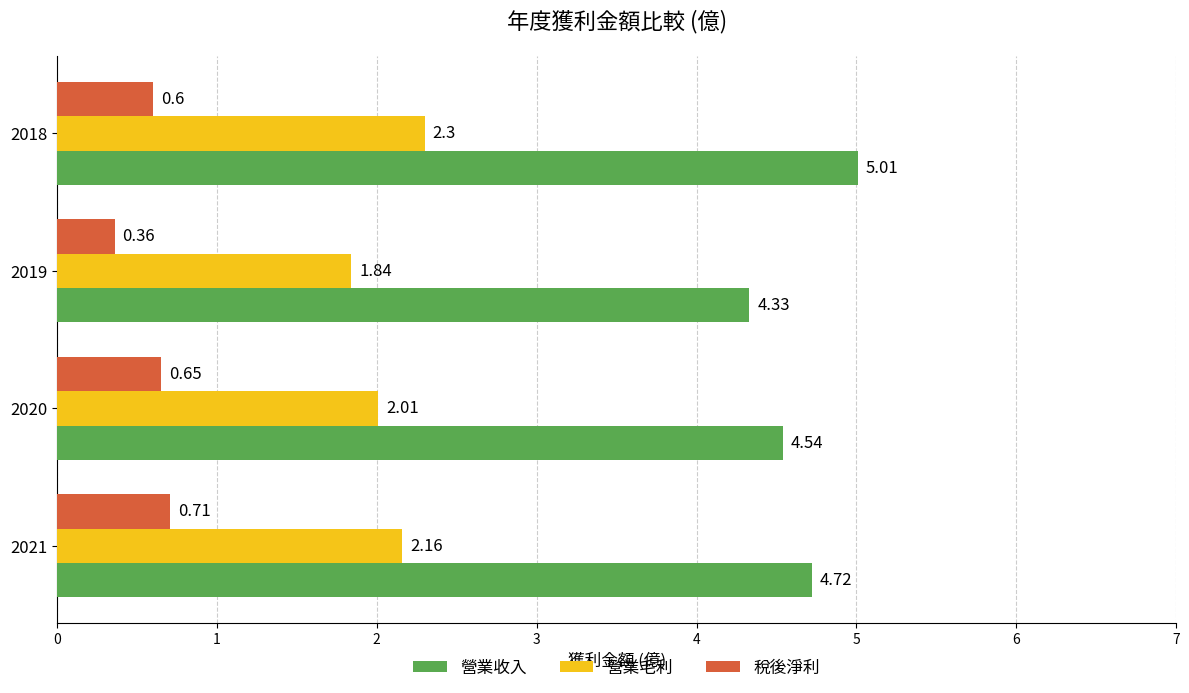

At which category is the sum across all series the highest?

2018